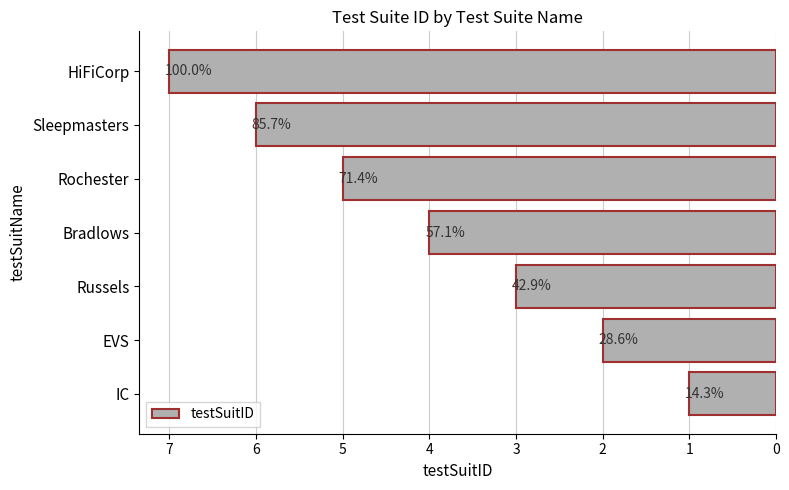

How many bars are there in total?

7